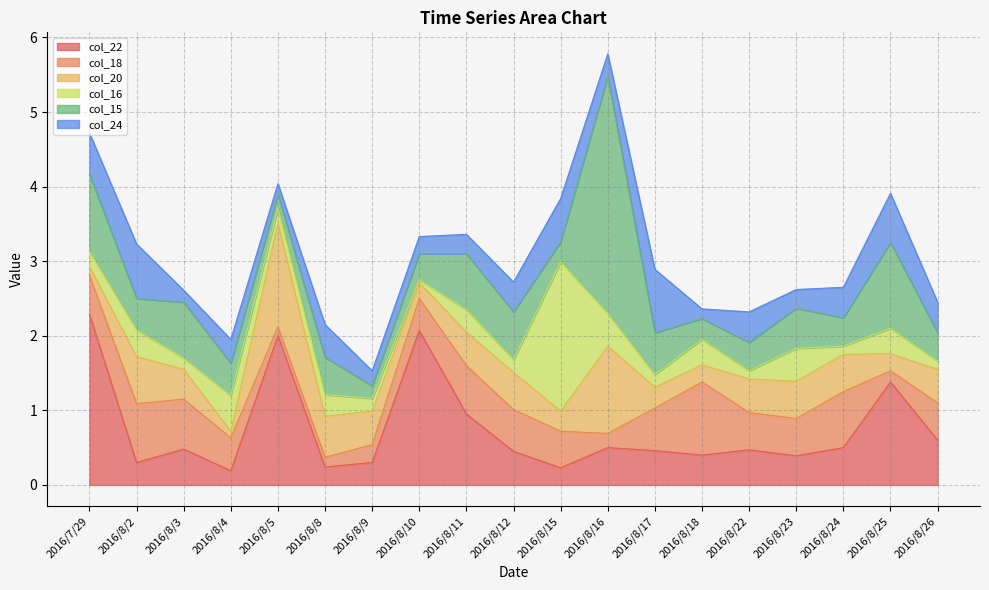

What is the difference between the second highest and second lowest values in the col_20 series?

1.1